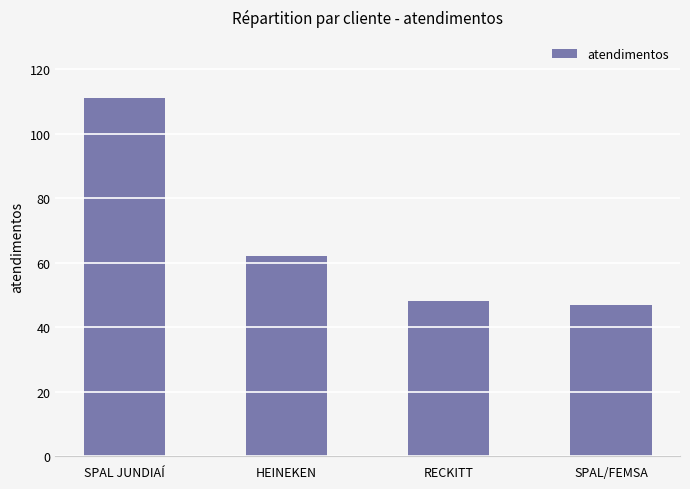

What is the average value?

67